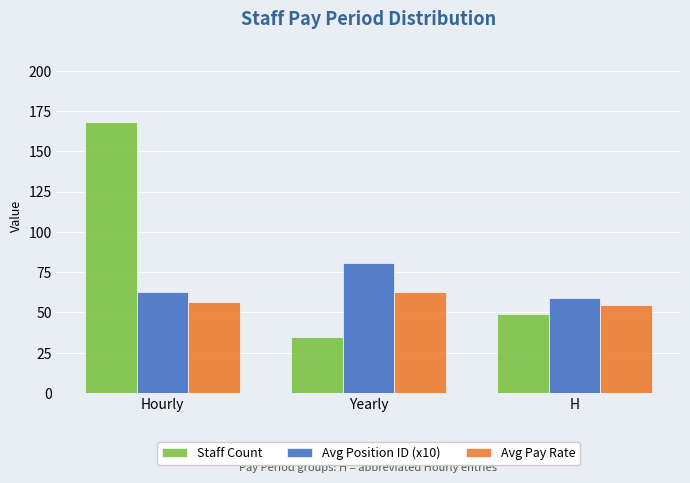

True or false: Avg Pay Rate has a value of 97.4 at Yearly.

False